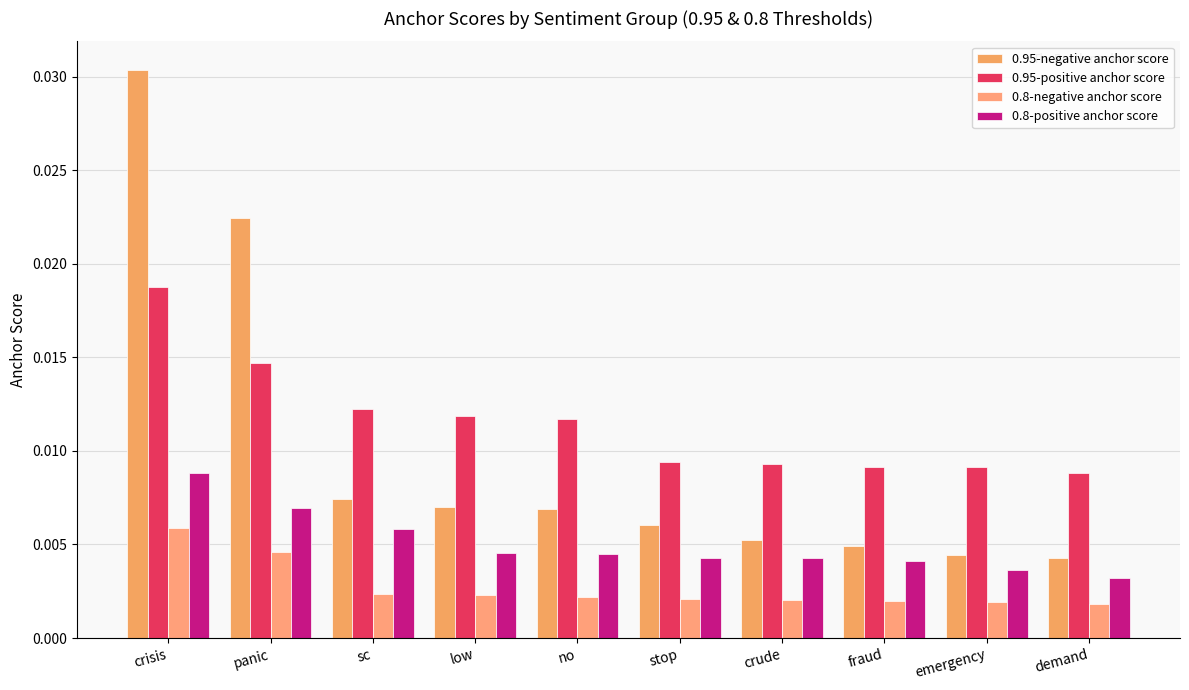

Which series changed the most between panic and demand?

0.95-negative anchor score